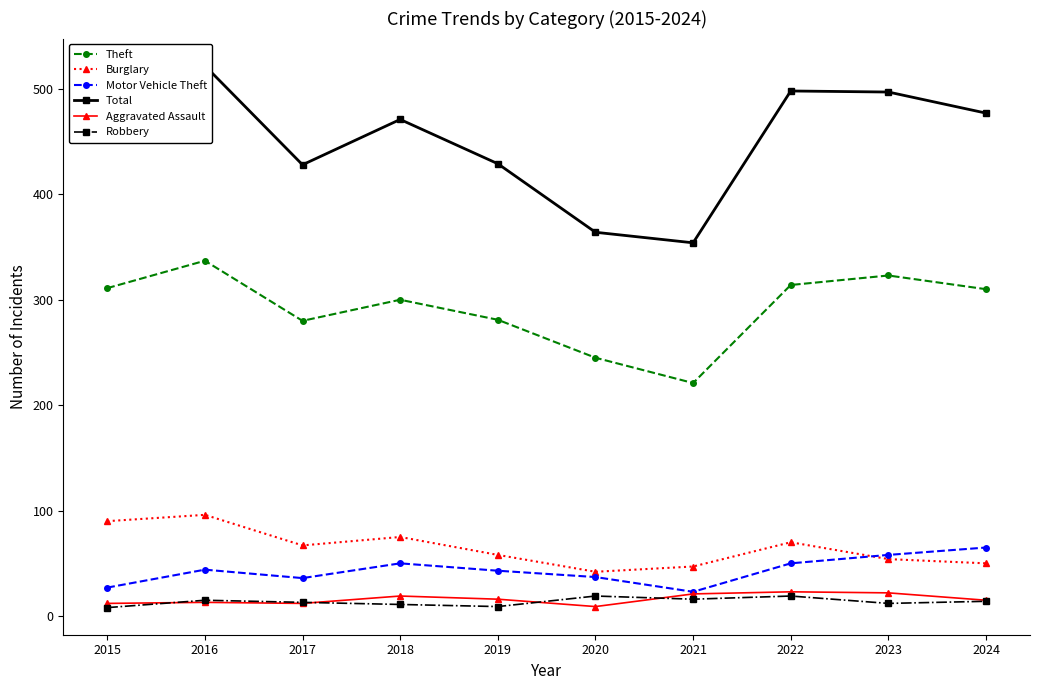

What is the highest value of the Robbery series?

19